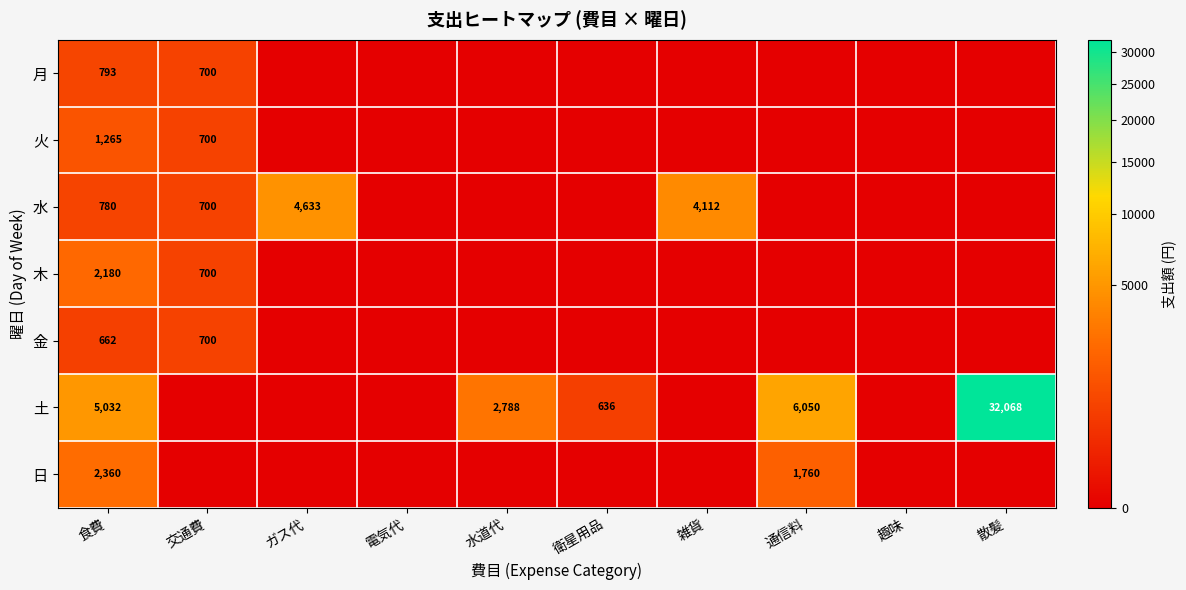

True or false: 土 has a value of 18087 at 散髪.

False